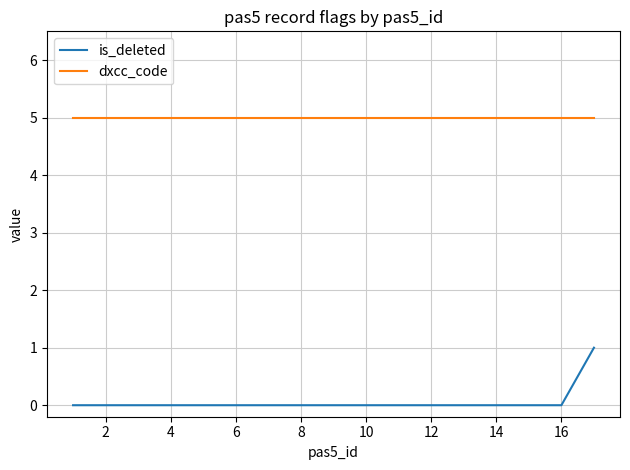

Count the number of categories in the chart.

17